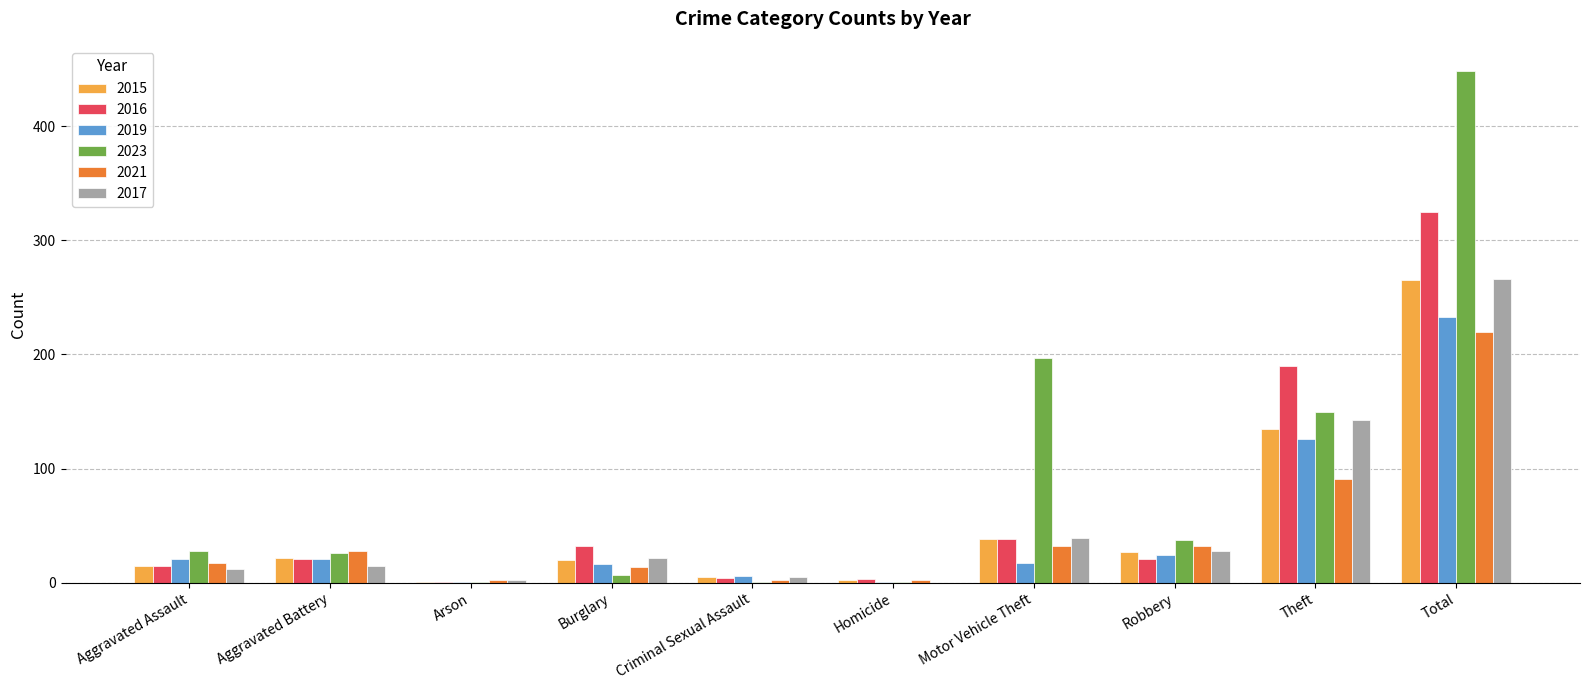

Does the chart contain stacked bars?

No